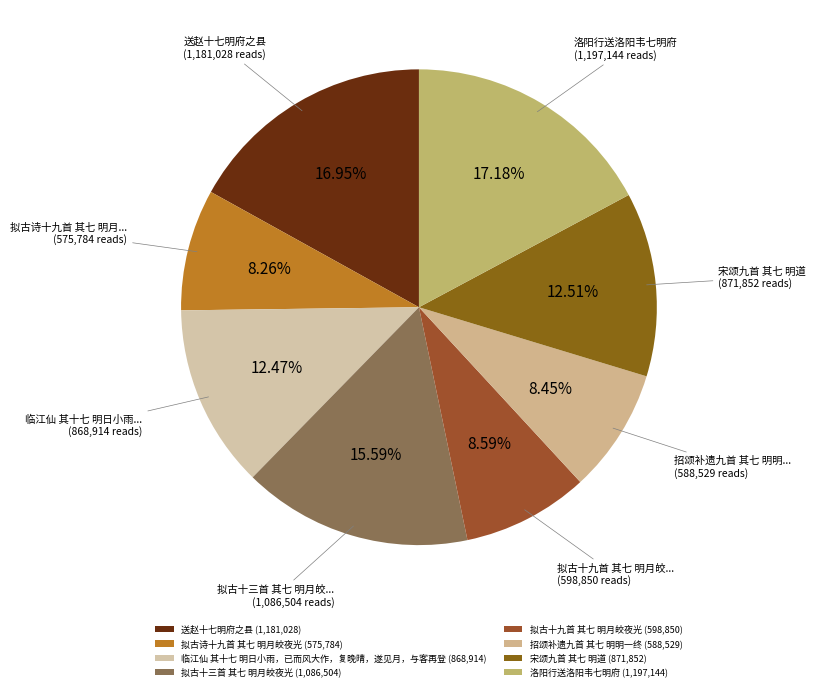

Does 送赵十七明府之县 represent more than half of the total?

No